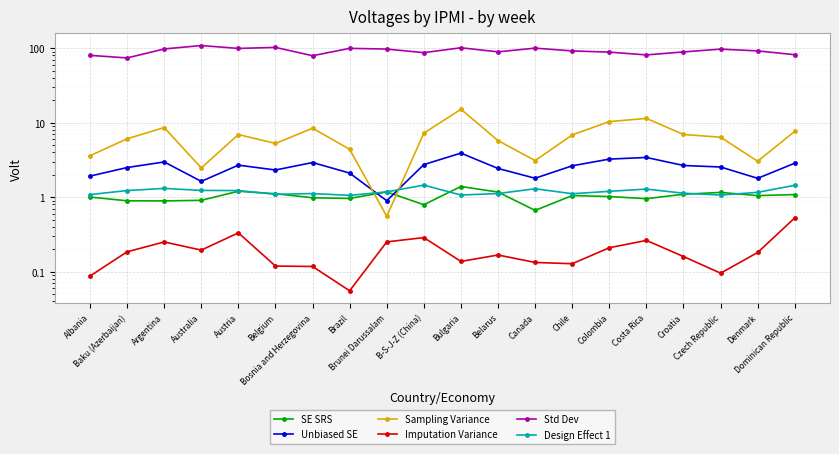

What is the average value of the Std Dev series?

92.0